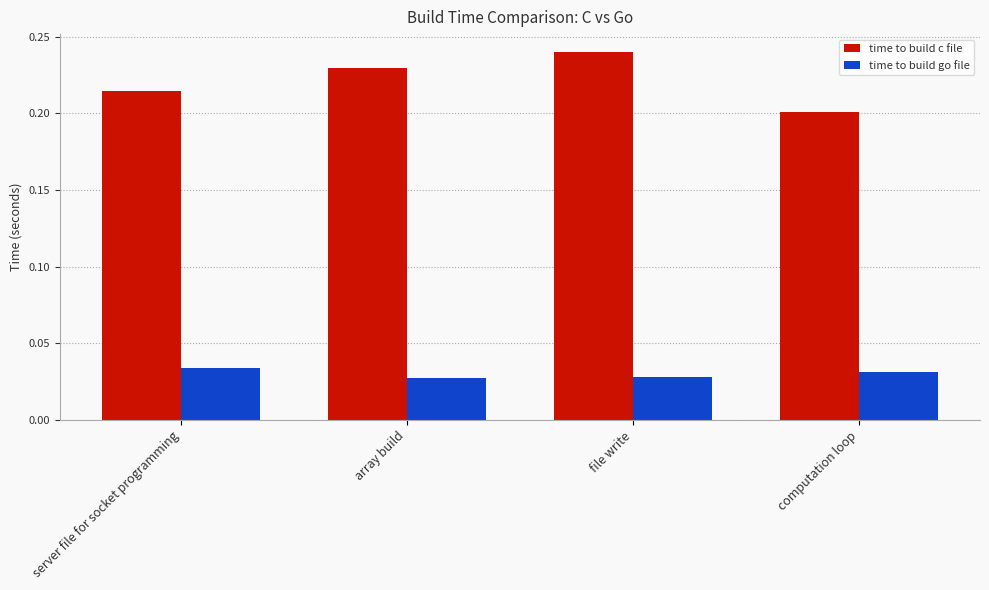

The time to build go file series shows 0.1 at server file for socket programming. True or false?

False